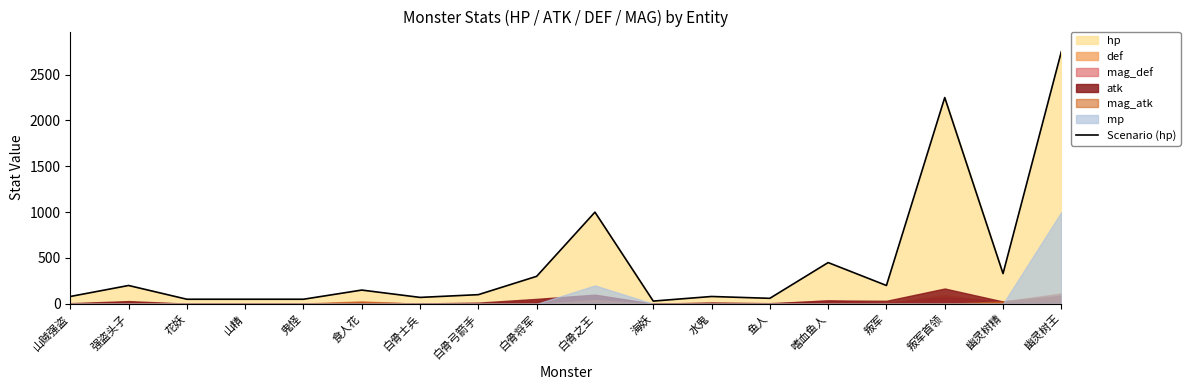

The value at 花妖 is 15. True or false?

False